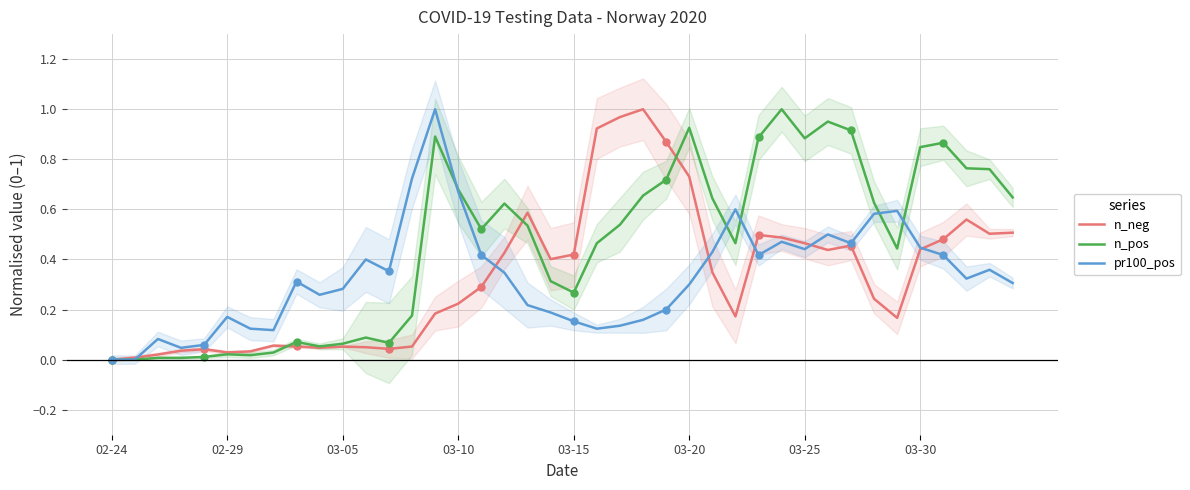

At how many categories does at least one series exceed 0?

39